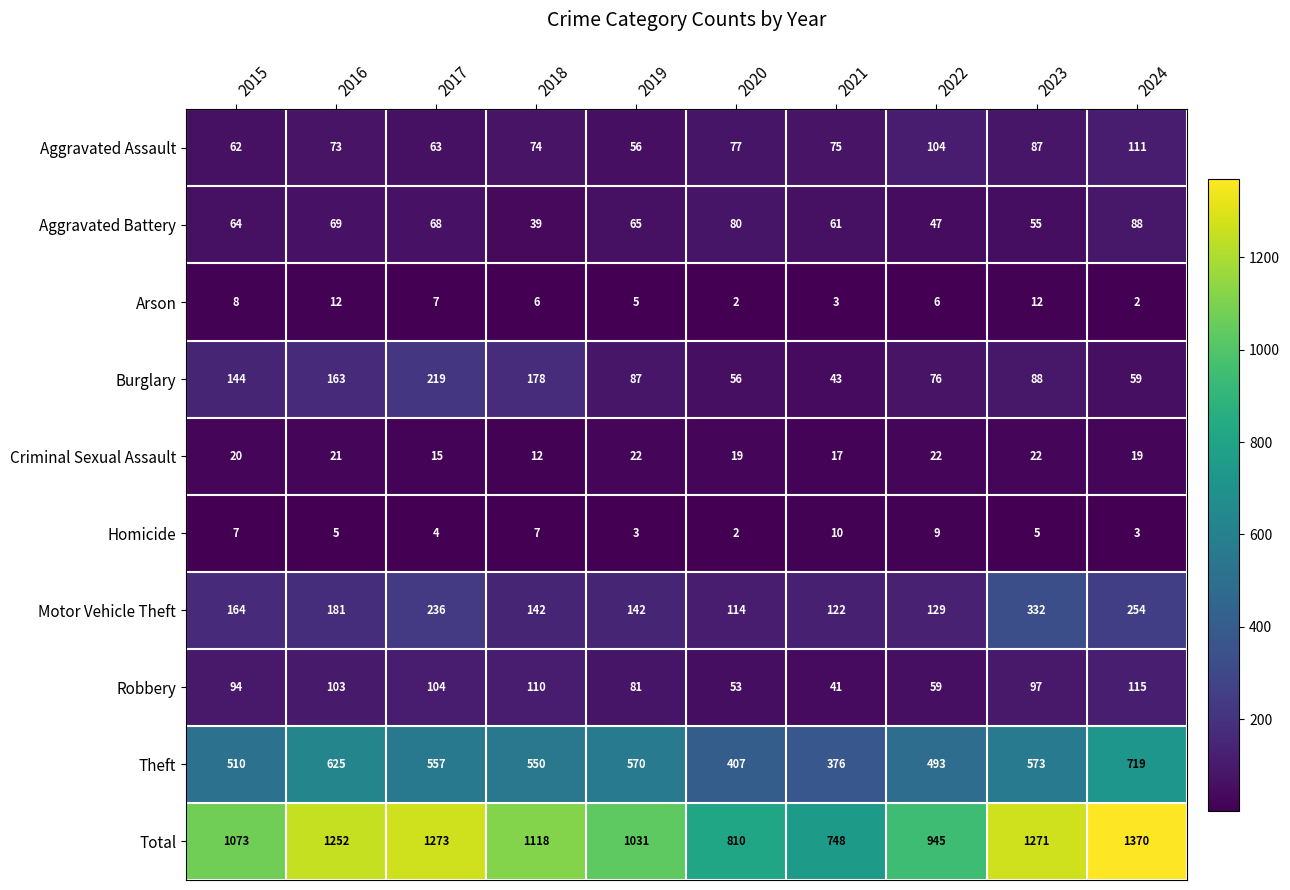

What is the difference between the maximum and minimum values in the Arson series?

10